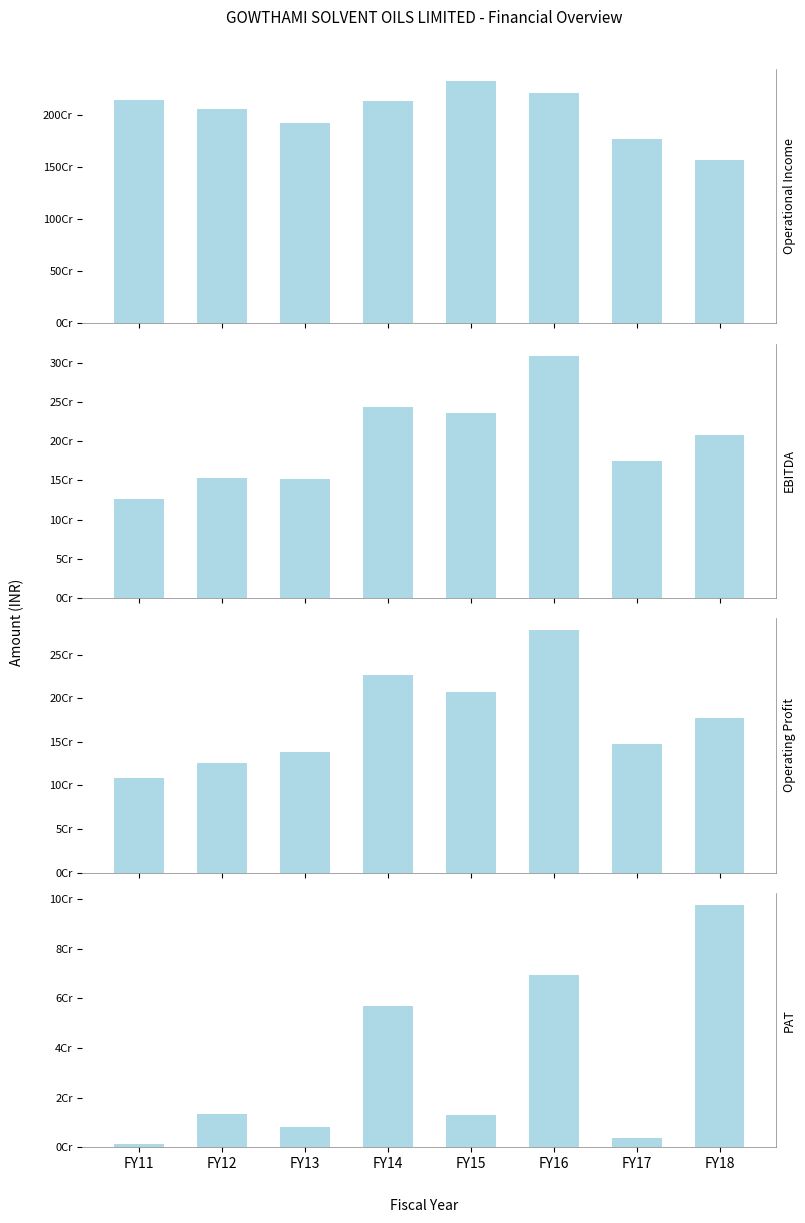

Reading left to right, extract all data points from this chart.

Operational Income: 2139047516	2061261469	1921884148	2134451015	2324121540	2214699209	1766608223	1564356220
EBITDA: 125875763	152691557	152194322	243808169	235344340	308785480	174873499	207157064
Operating Profit: 109049581	126299288	137893366	226418099	207446463	277834590	147161735	177183327
PAT: 1474966	13579889	8295921	56860325	13041014	69439215	3723088	97632591